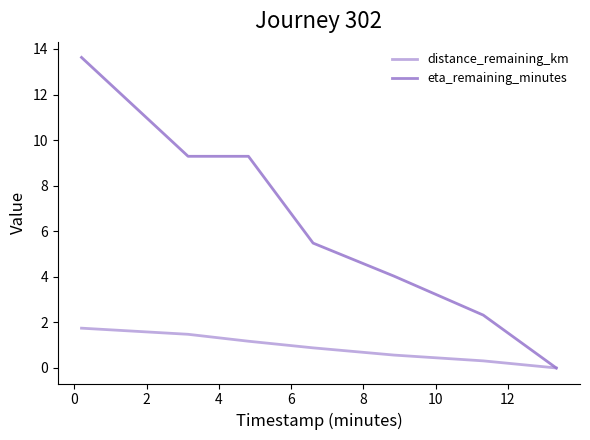

What is the sum of all distance_remaining_km values?

6.2